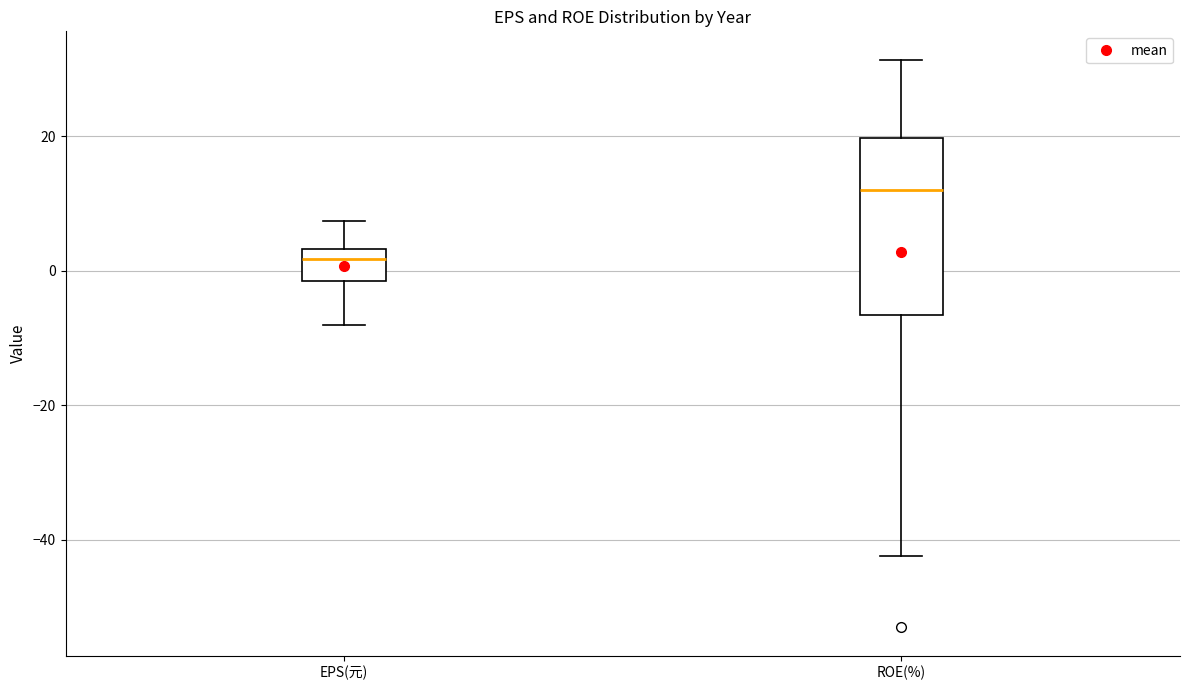

Where does the lower whisker of the box for EPS(元) end on the y-axis? The values are not printed on the chart, so give them approximately, as read against the axis.

-8